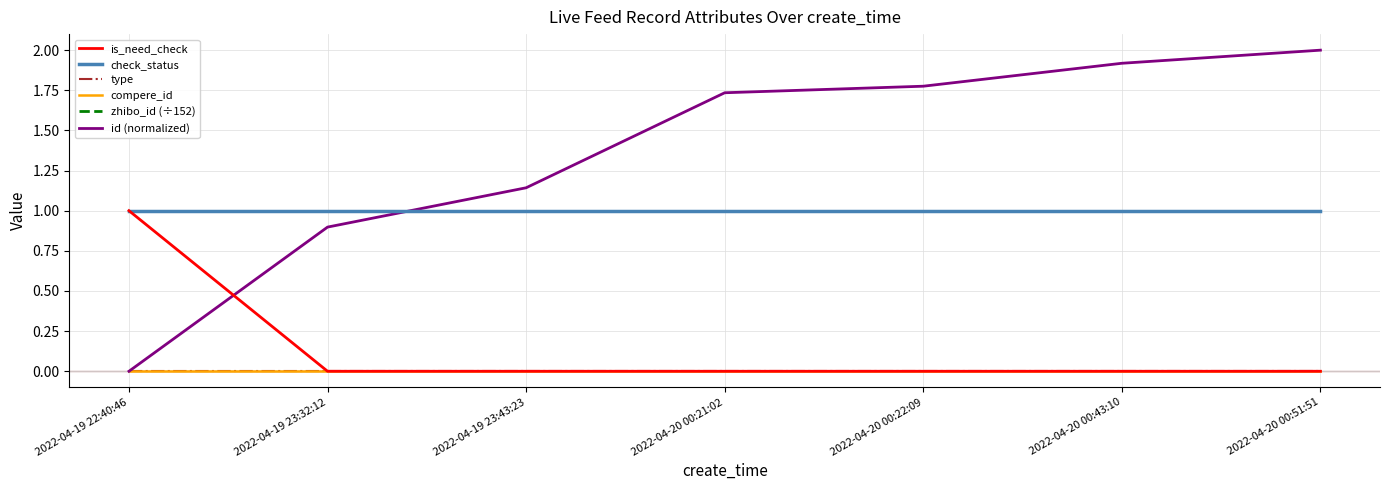

True or false: zhibo_id (÷152) and is_need_check intersect in this chart.

False